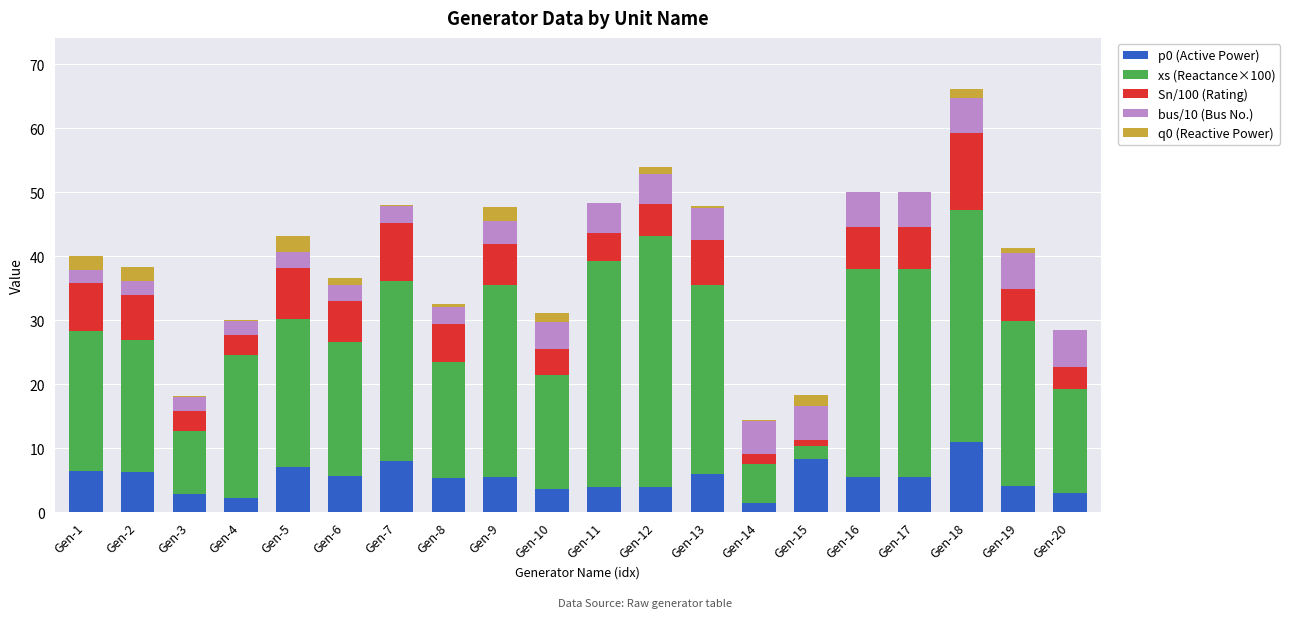

At which category is the sum across all series the highest?

Gen-18